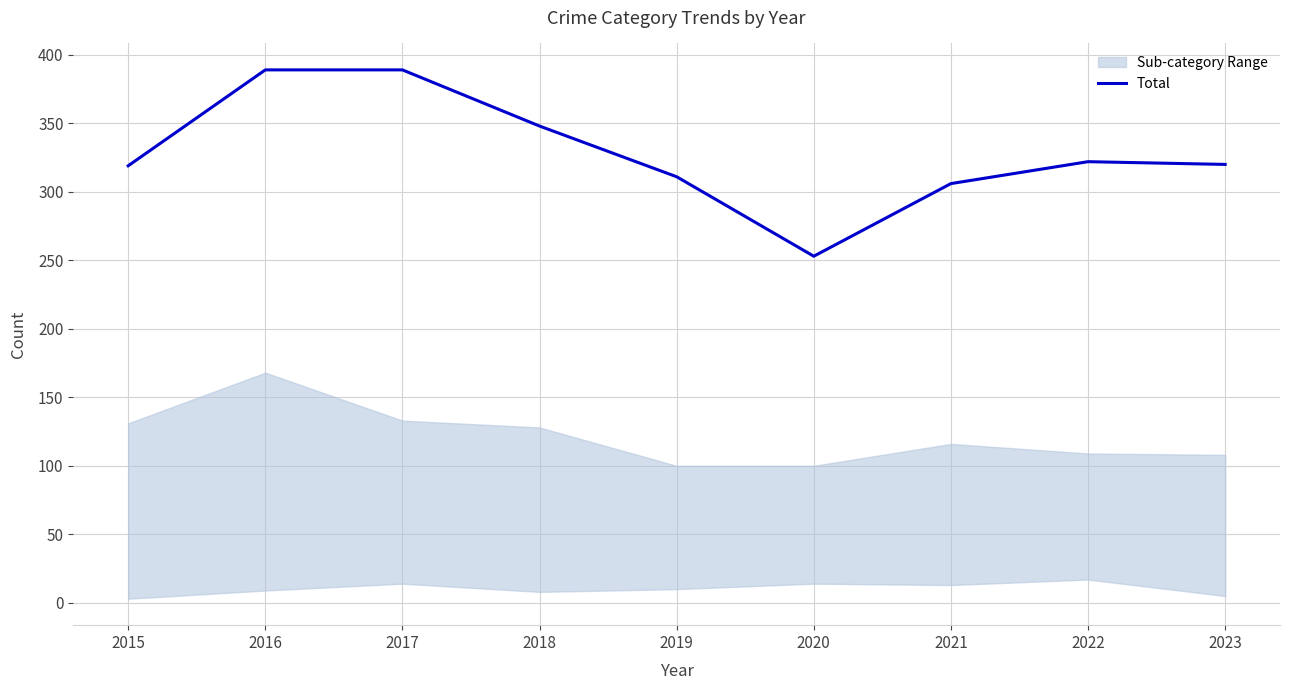

The chart shows a value of 120 at 2022. True or false?

False